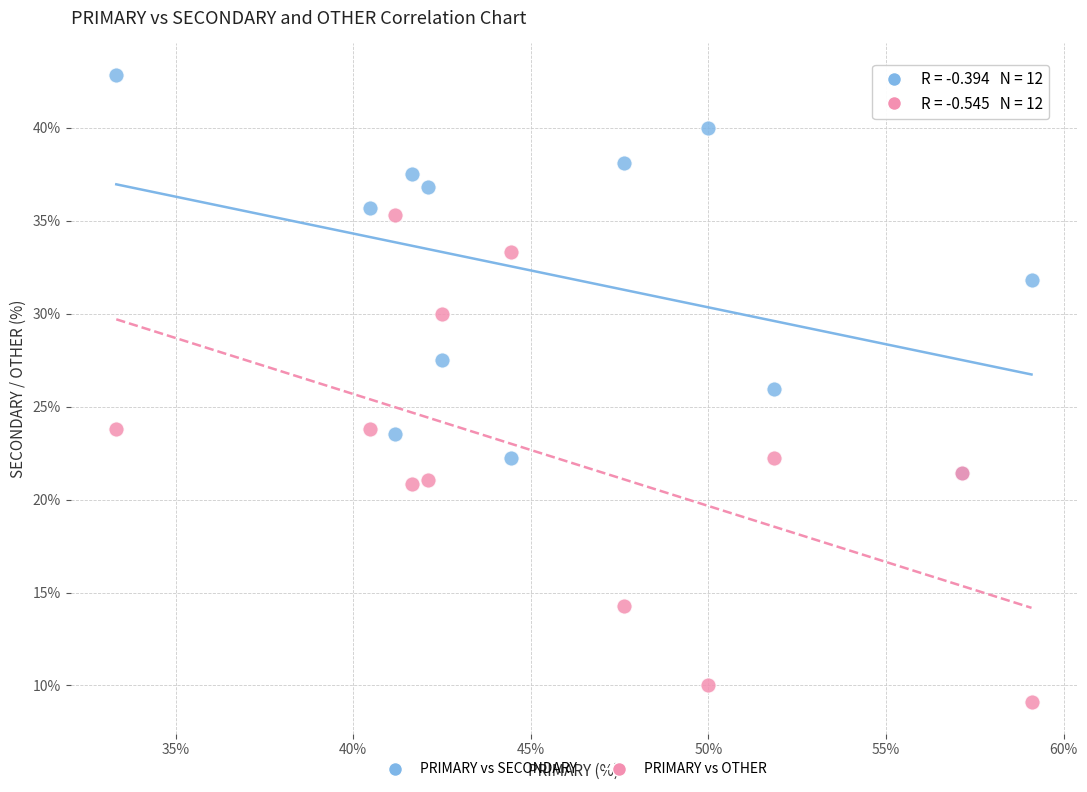

Which series contains the highest Y value?

PRIMARY vs SECONDARY